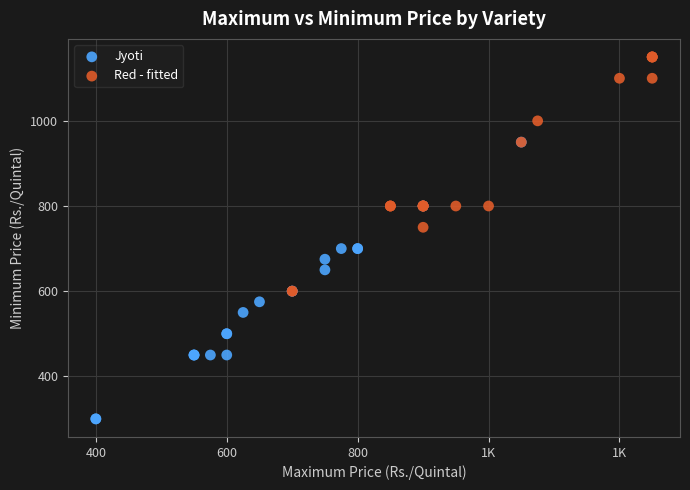

Which series reaches the minimum Y coordinate?

Jyoti